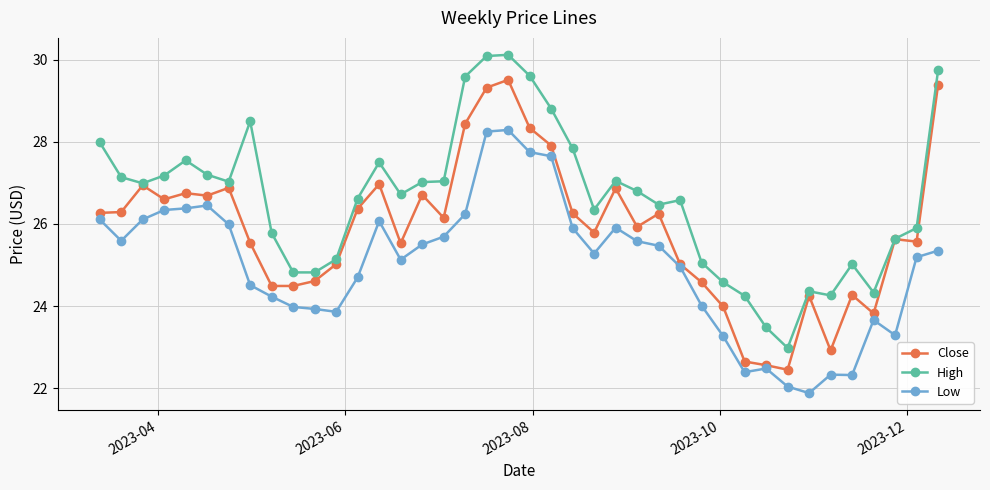

What is the greatest value displayed?

30.1